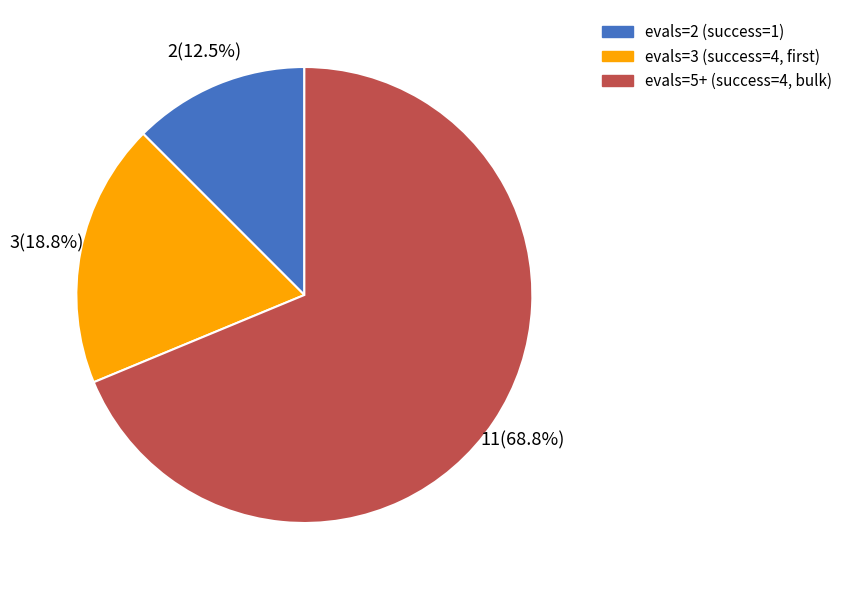

To the nearest percent, what is the difference between the largest and smallest slice percentages?

56%